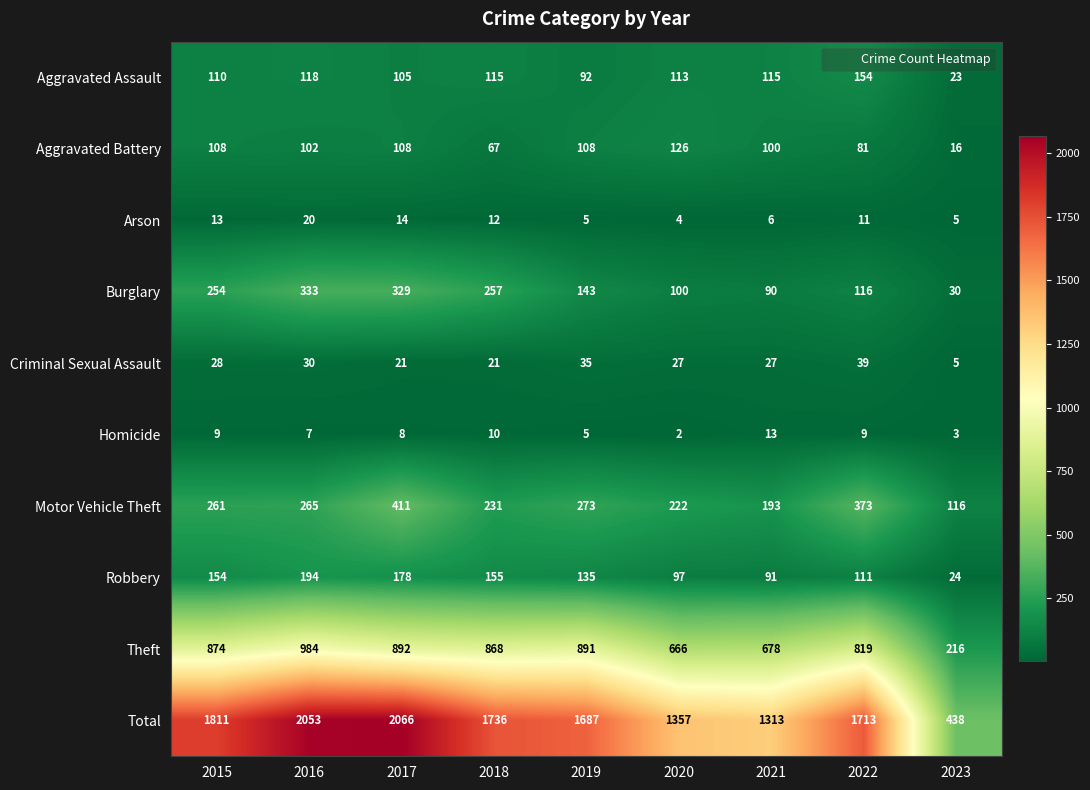

What value does the Homicide series have at 2017, to the nearest 10?

10